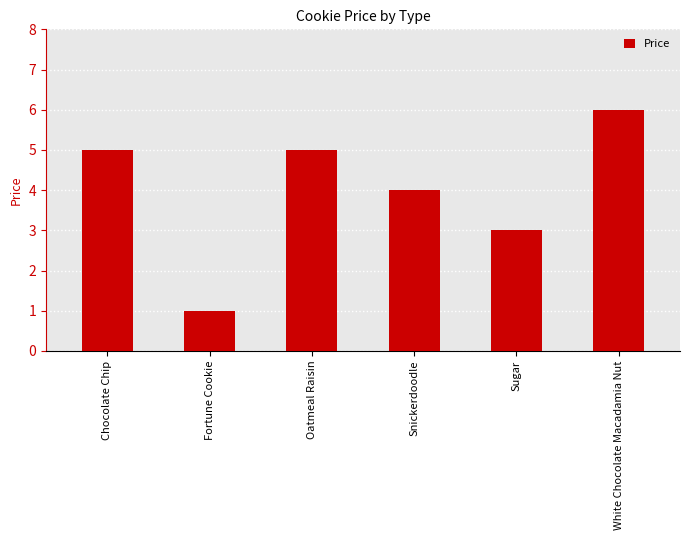

What is the change in value from Fortune Cookie to Snickerdoodle?

+3